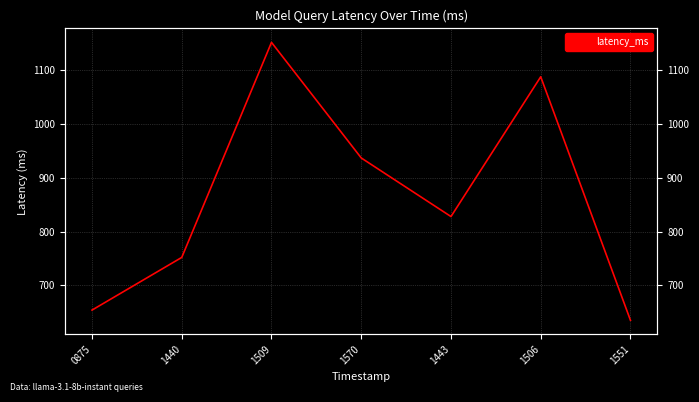

Rank the categories by value from highest to lowest.

1509, 1506, 1570, 1443, 1440, 0875, 1551